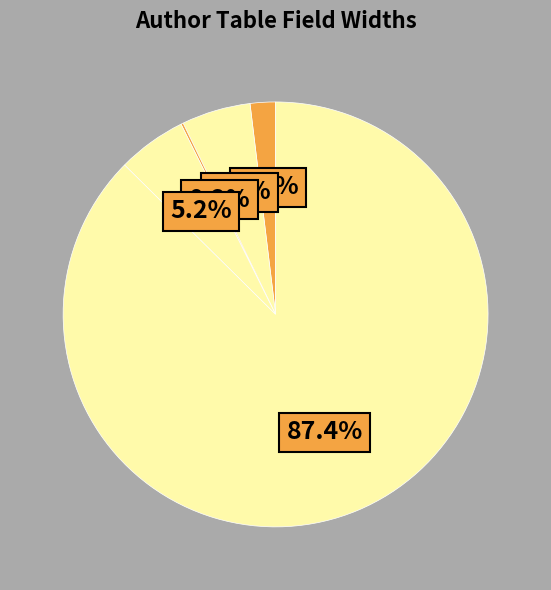

To the nearest percent, what is the average slice percentage?

20%